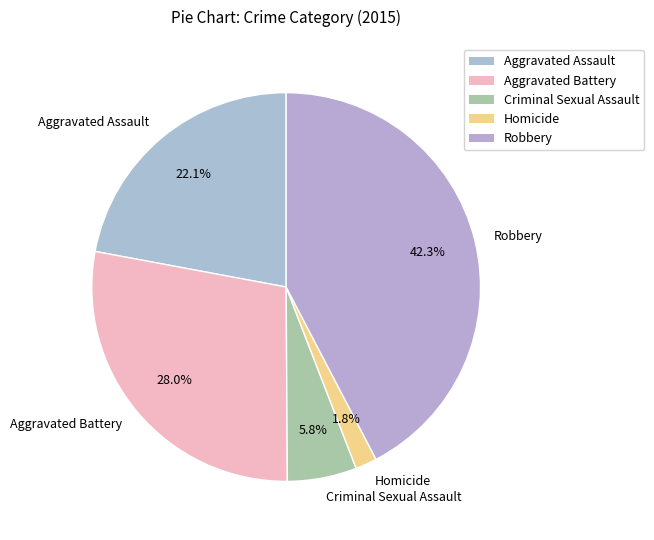

To the nearest percent, what percentage of the pie is Criminal Sexual Assault?

6%